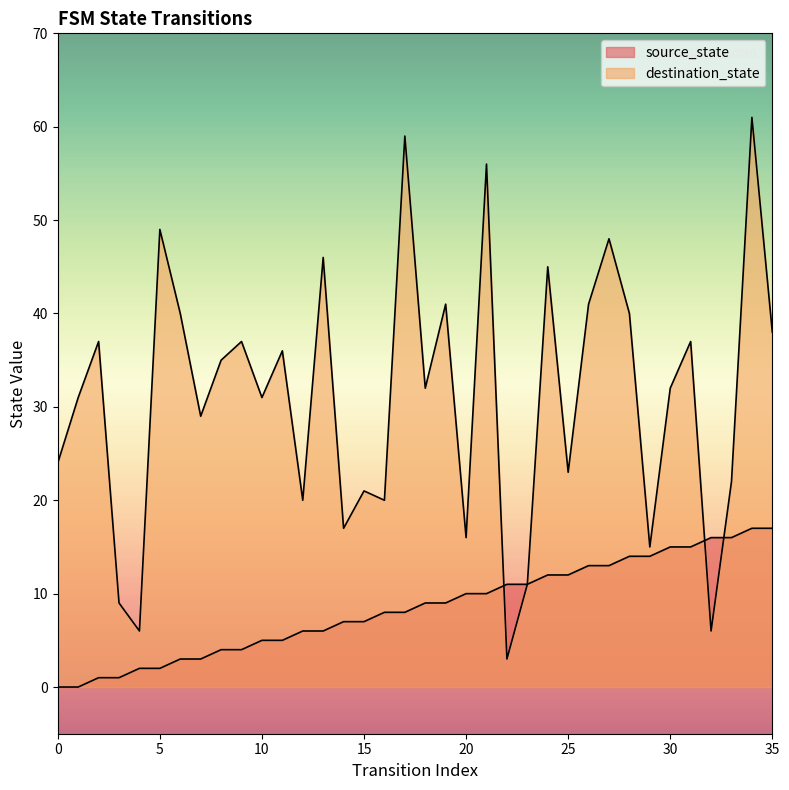

What is the difference between the maximum and minimum values in the source_state series?

17